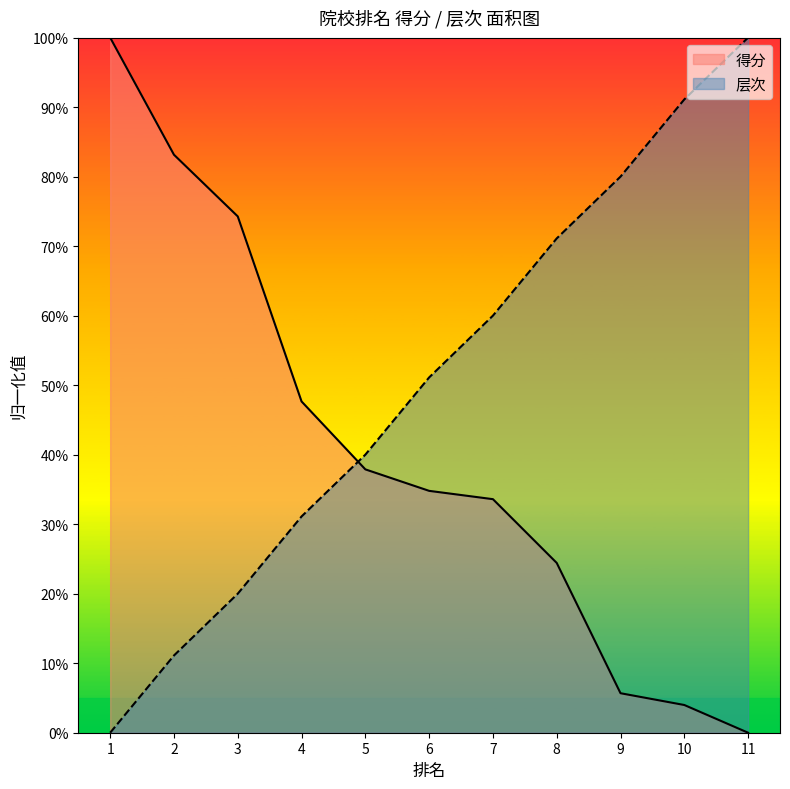

Between 4 and 10, which series saw the biggest shift?

层次